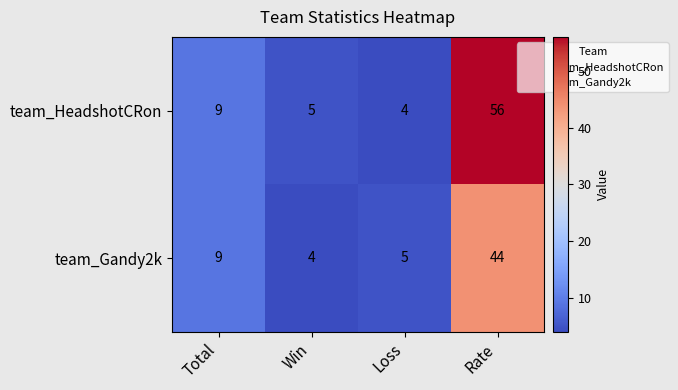

Which series has the largest total across all categories?

team_HeadshotCRon